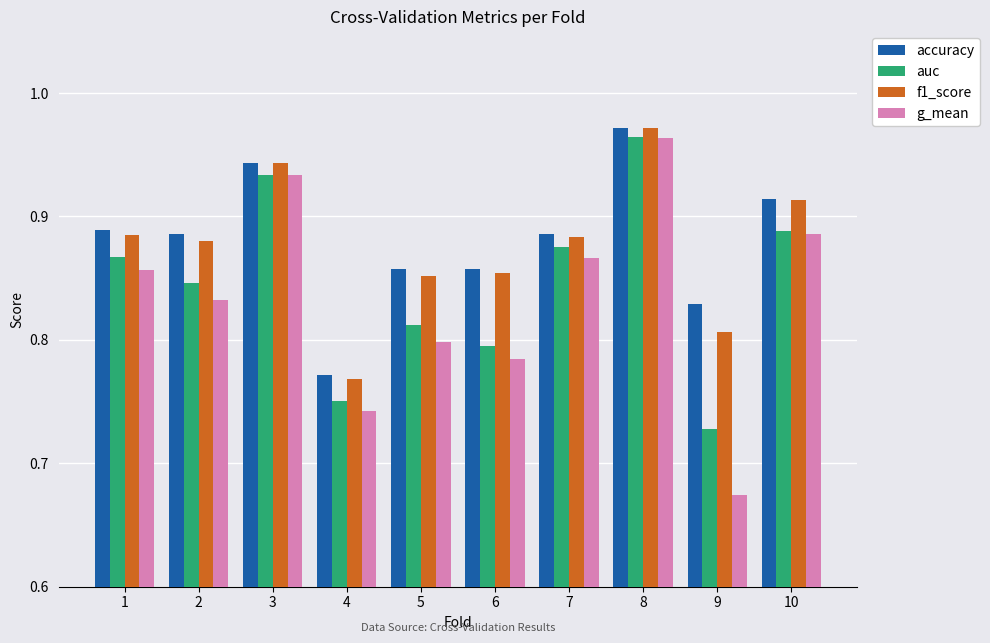

What is the difference between the maximum and second lowest values in the f1_score series?

0.2